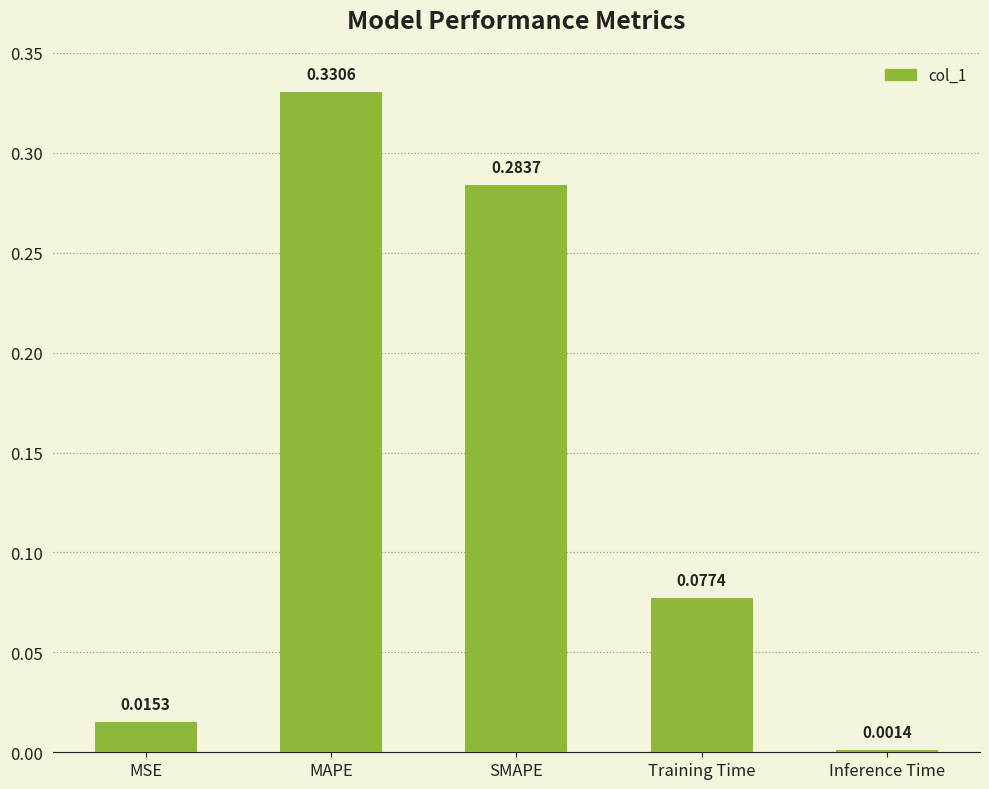

What is the label of the 4th bar from the left?

Training Time